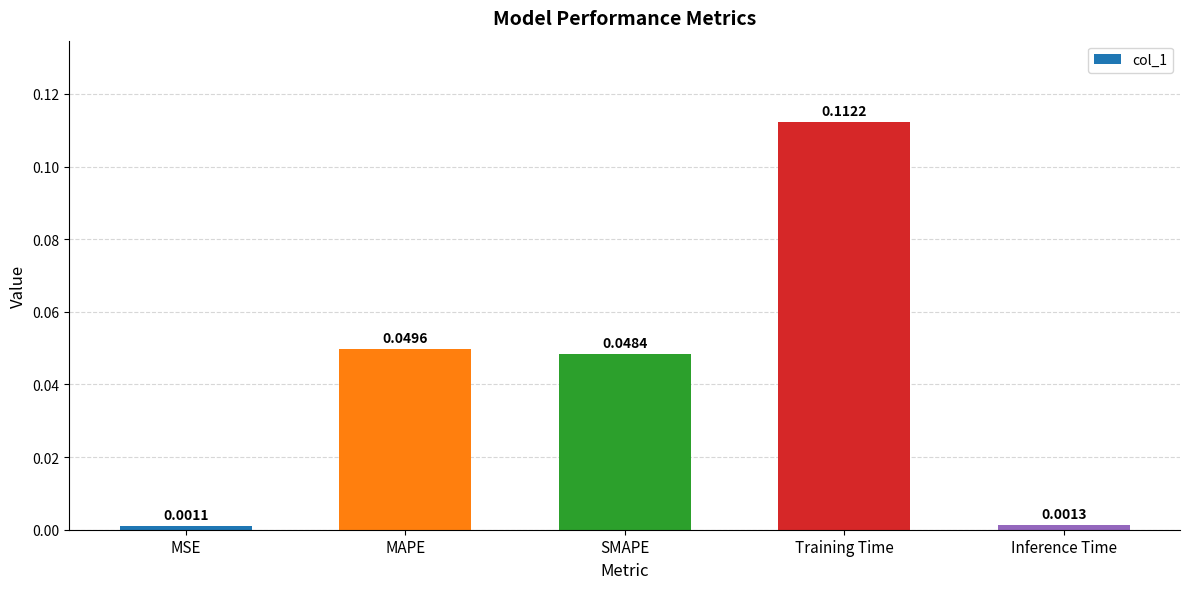

What is the label of the 1st bar from the right?

Inference Time